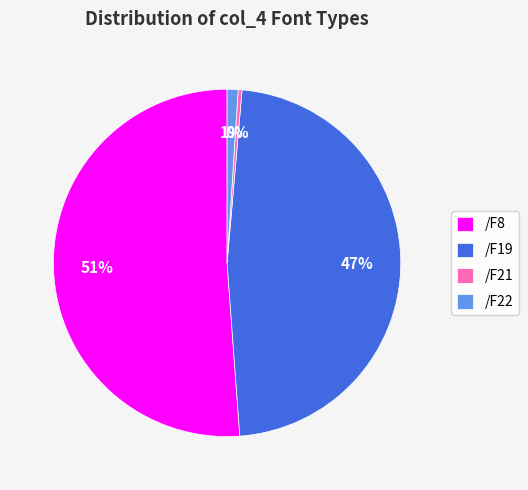

Is there a majority slice in this chart?

Yes